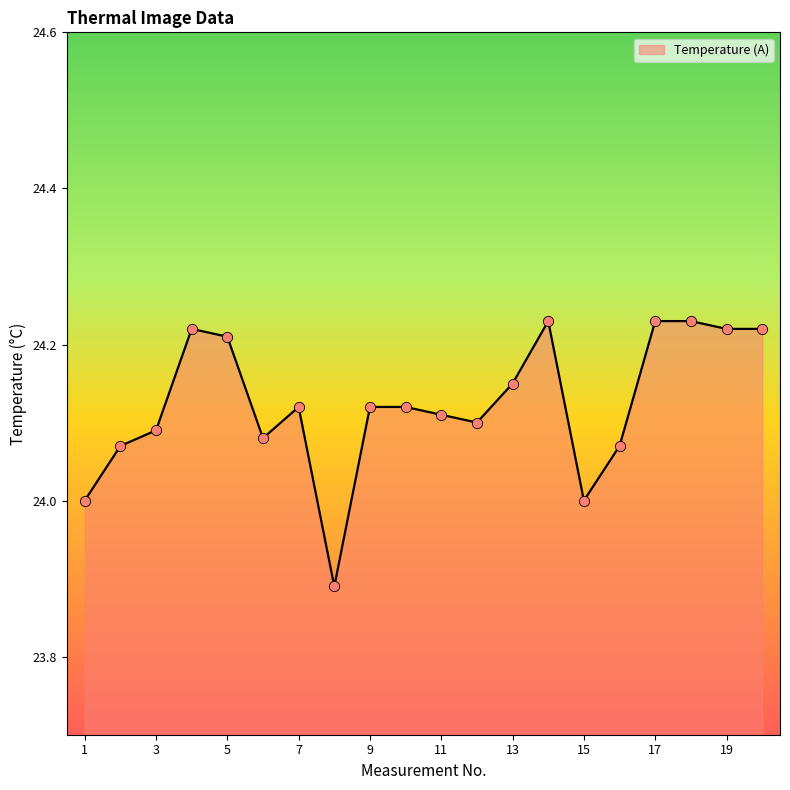

What is the difference between the maximum and minimum values?

0.3